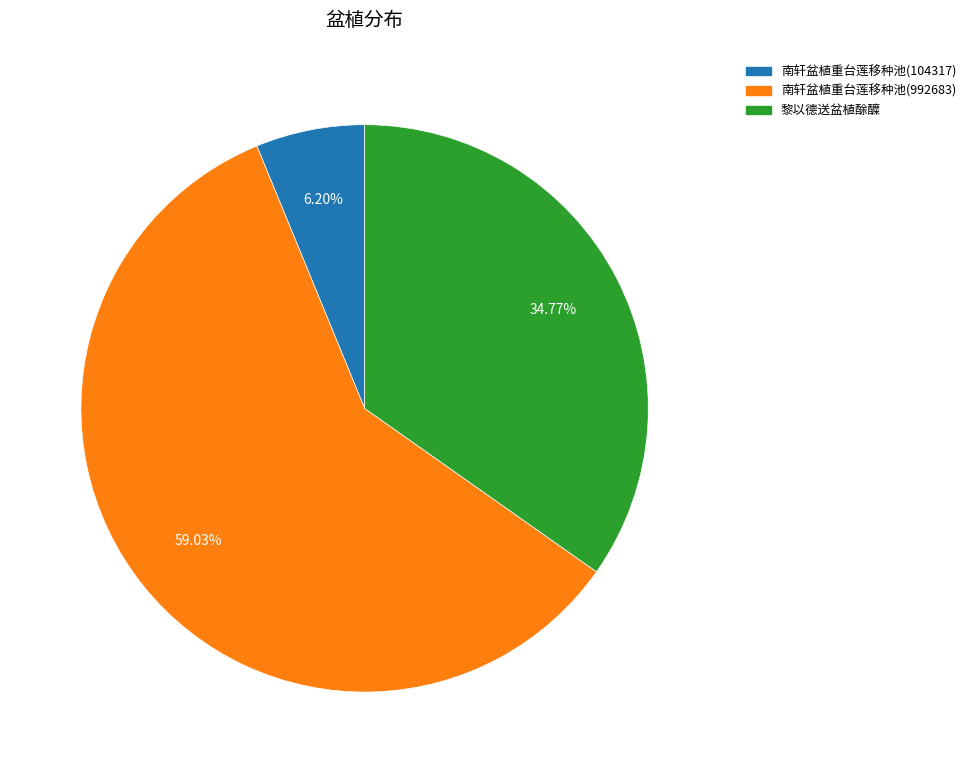

Does 黎以德送盆植酴醾 represent more than half of the total?

No